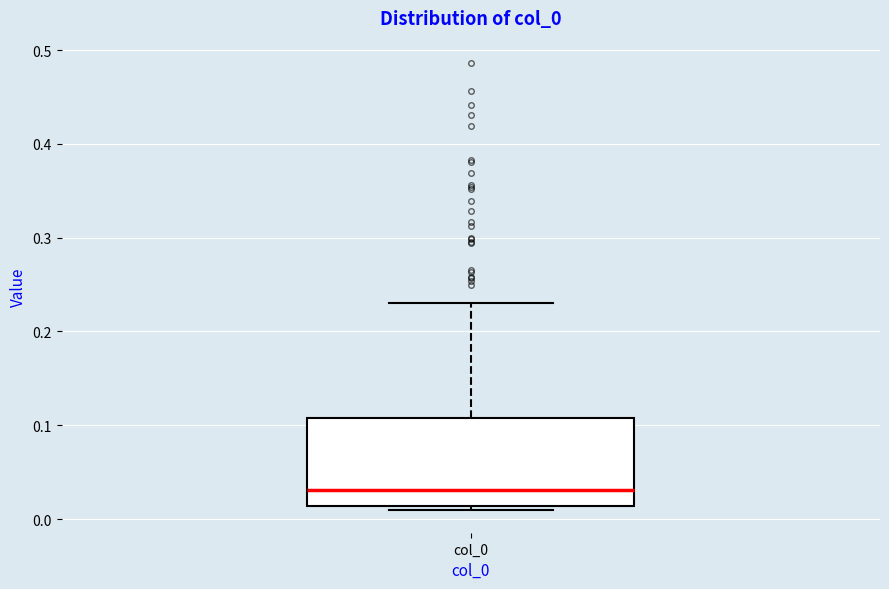

Where does the upper whisker of the box for col_0 end on the y-axis? The values are not printed on the chart, so give them approximately, as read against the axis.

0.23